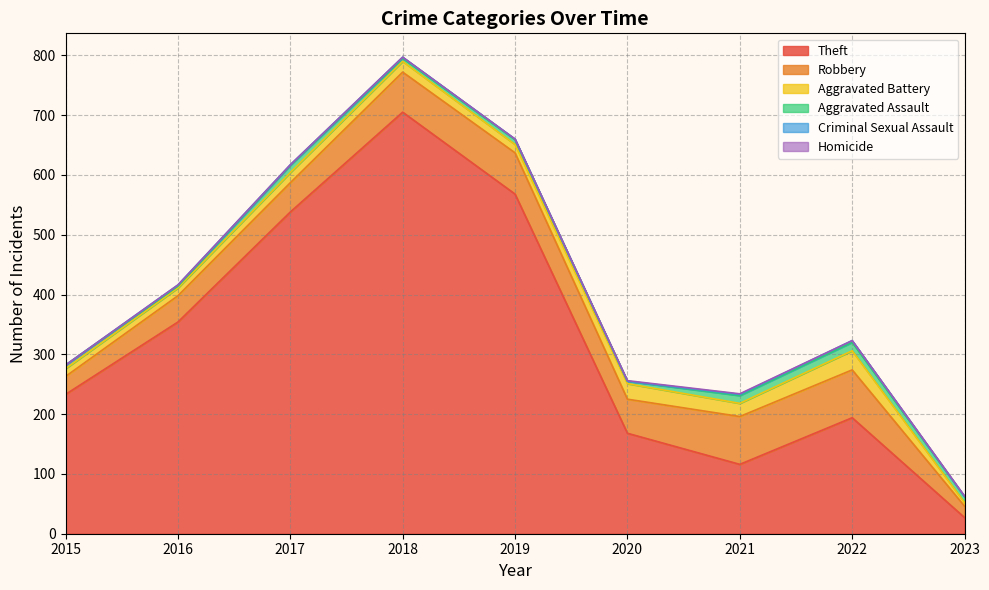

The Robbery series shows 67 at 2018. True or false?

True